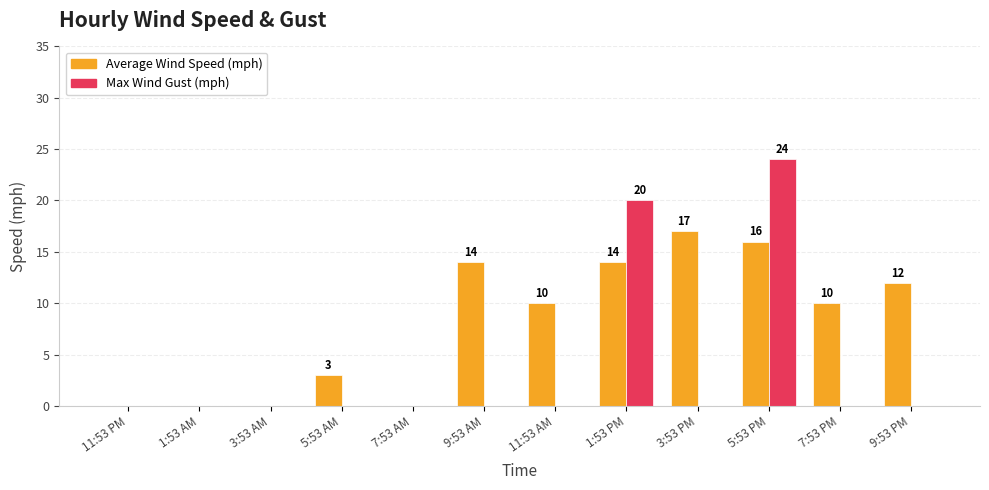

Which label corresponds to the largest value in the chart?

5:53 PM